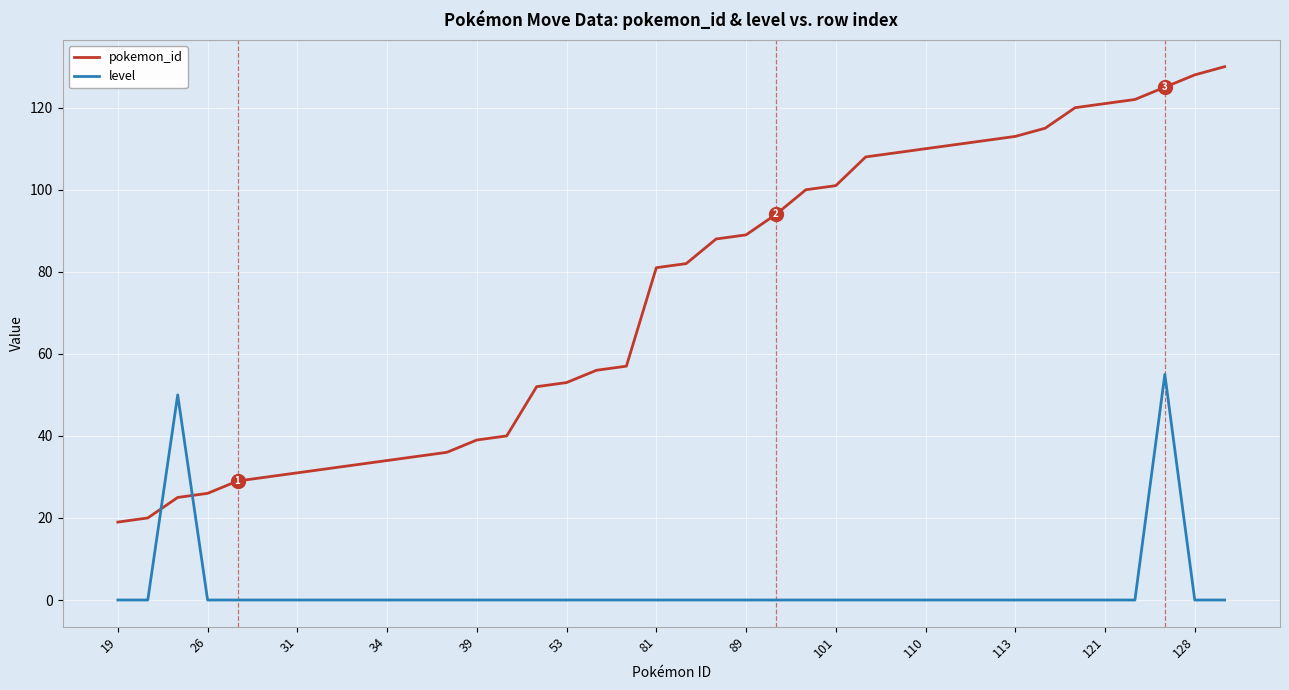

How many series are shown in this chart?

2